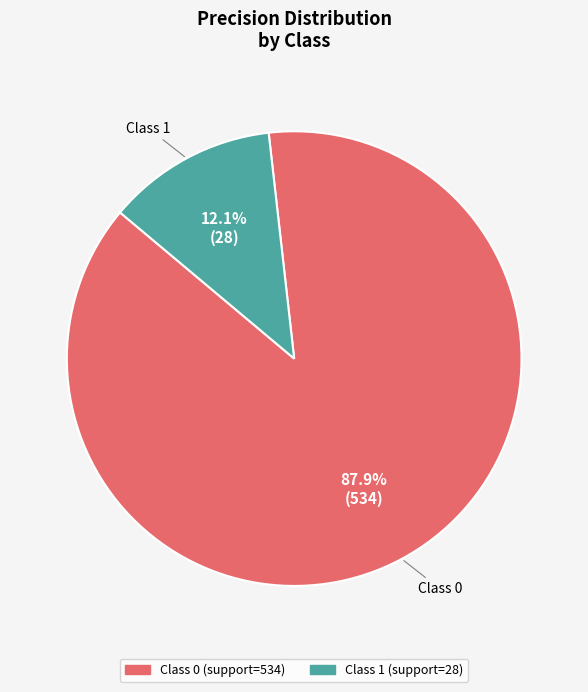

Does any single category account for the majority?

Yes